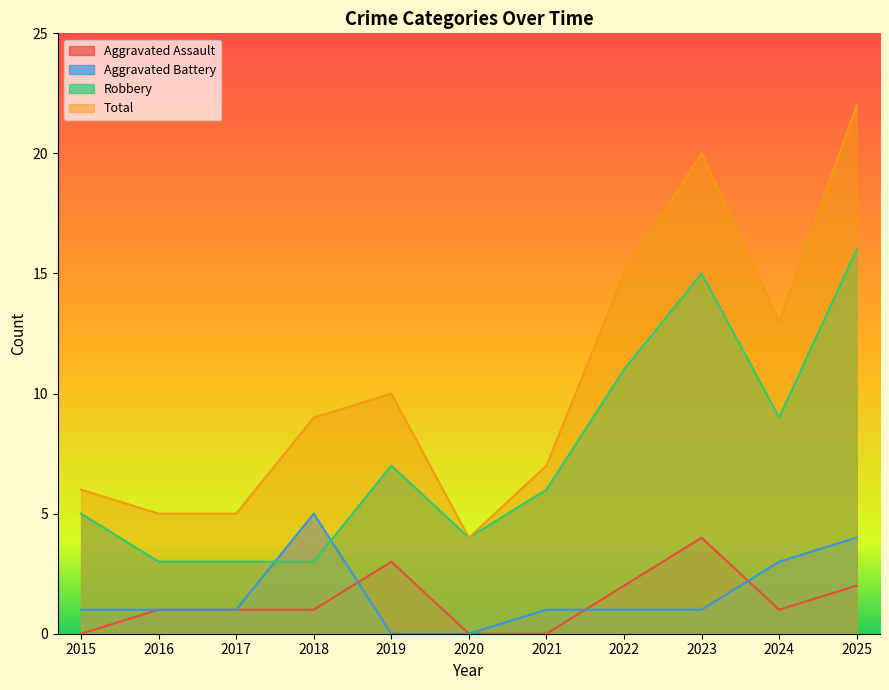

How many values in the Robbery series are below 6?

5